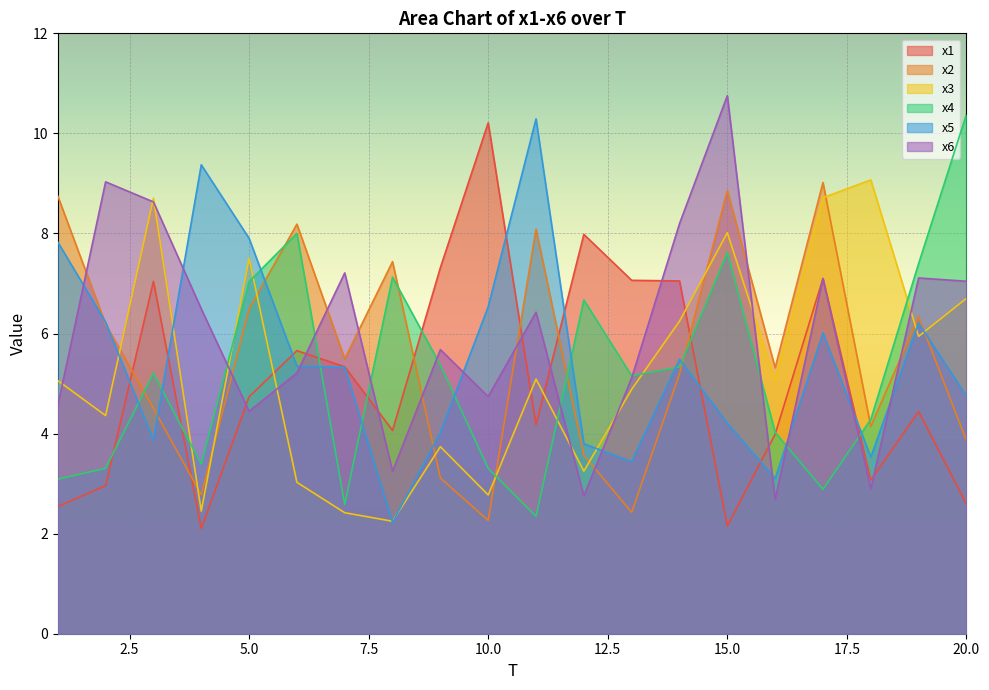

How many times do x5 and x4 cross each other?

11